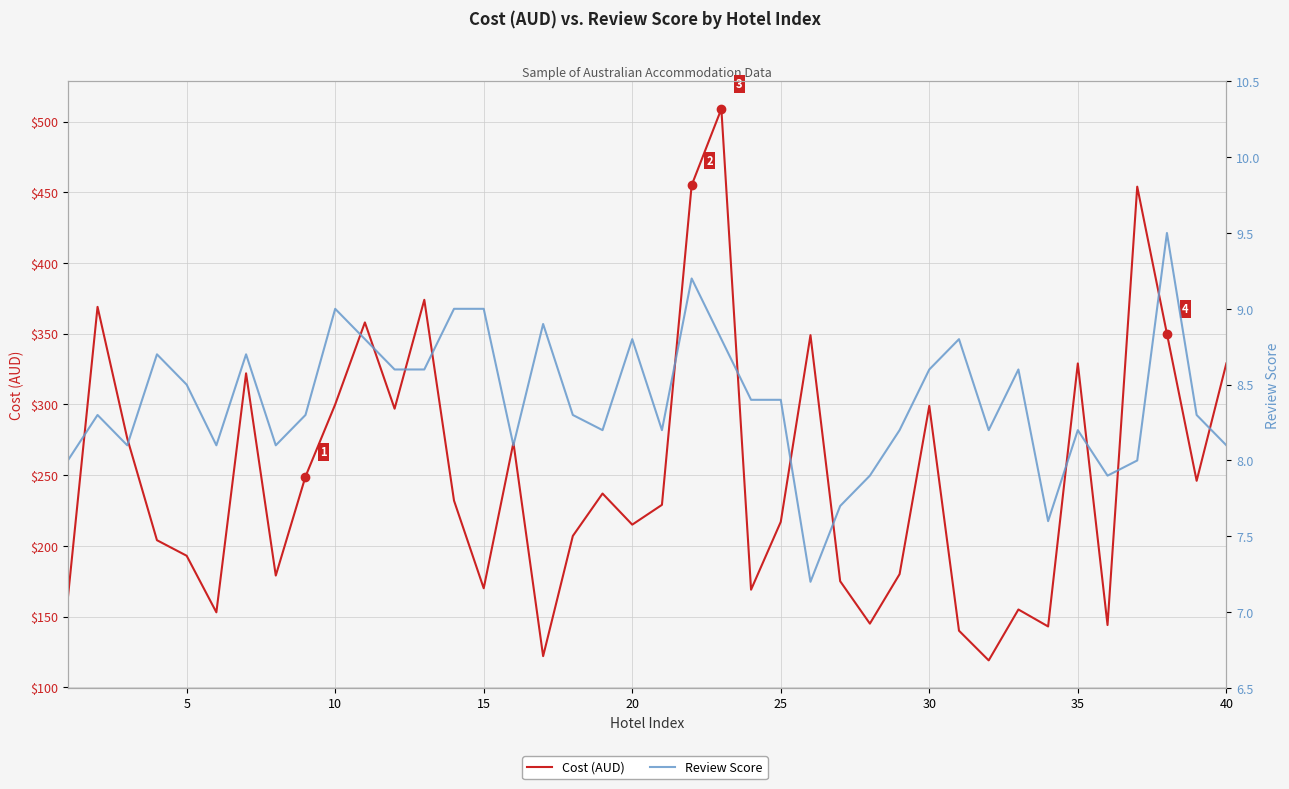

Is the value of Review Score at 35 greater than the value of Cost (AUD) at 15?

No